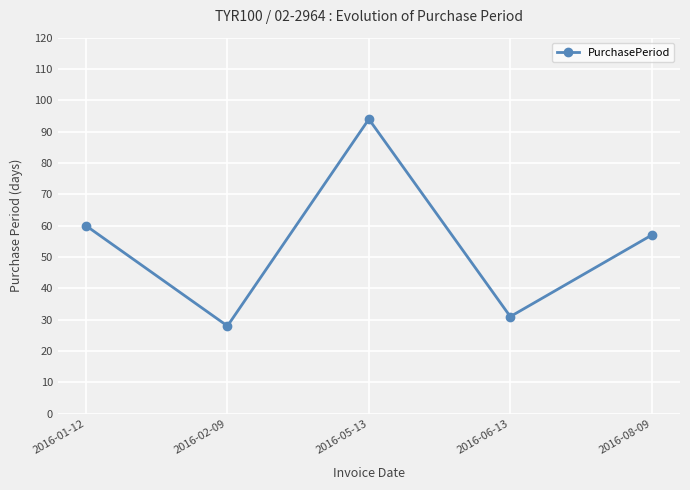

What is the greatest value displayed?

94